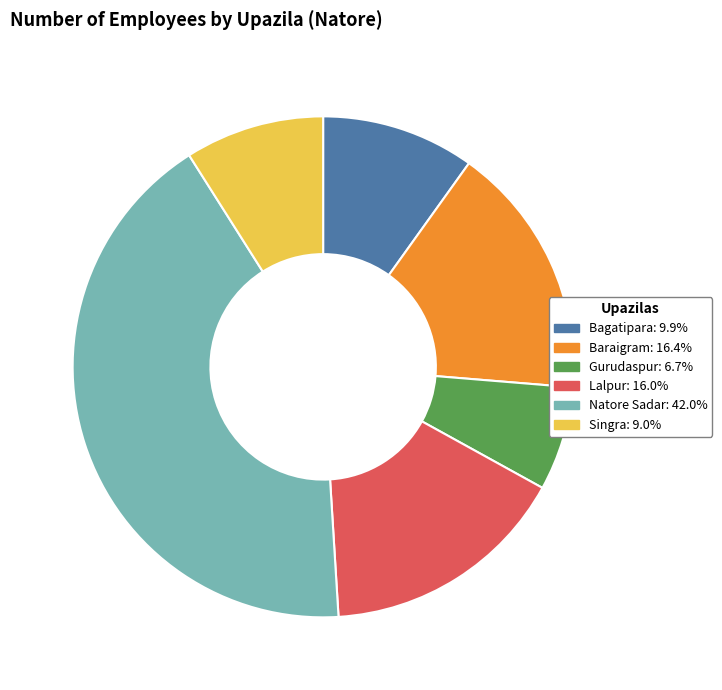

Combined, do Singra and Lalpur account for over 50%?

No